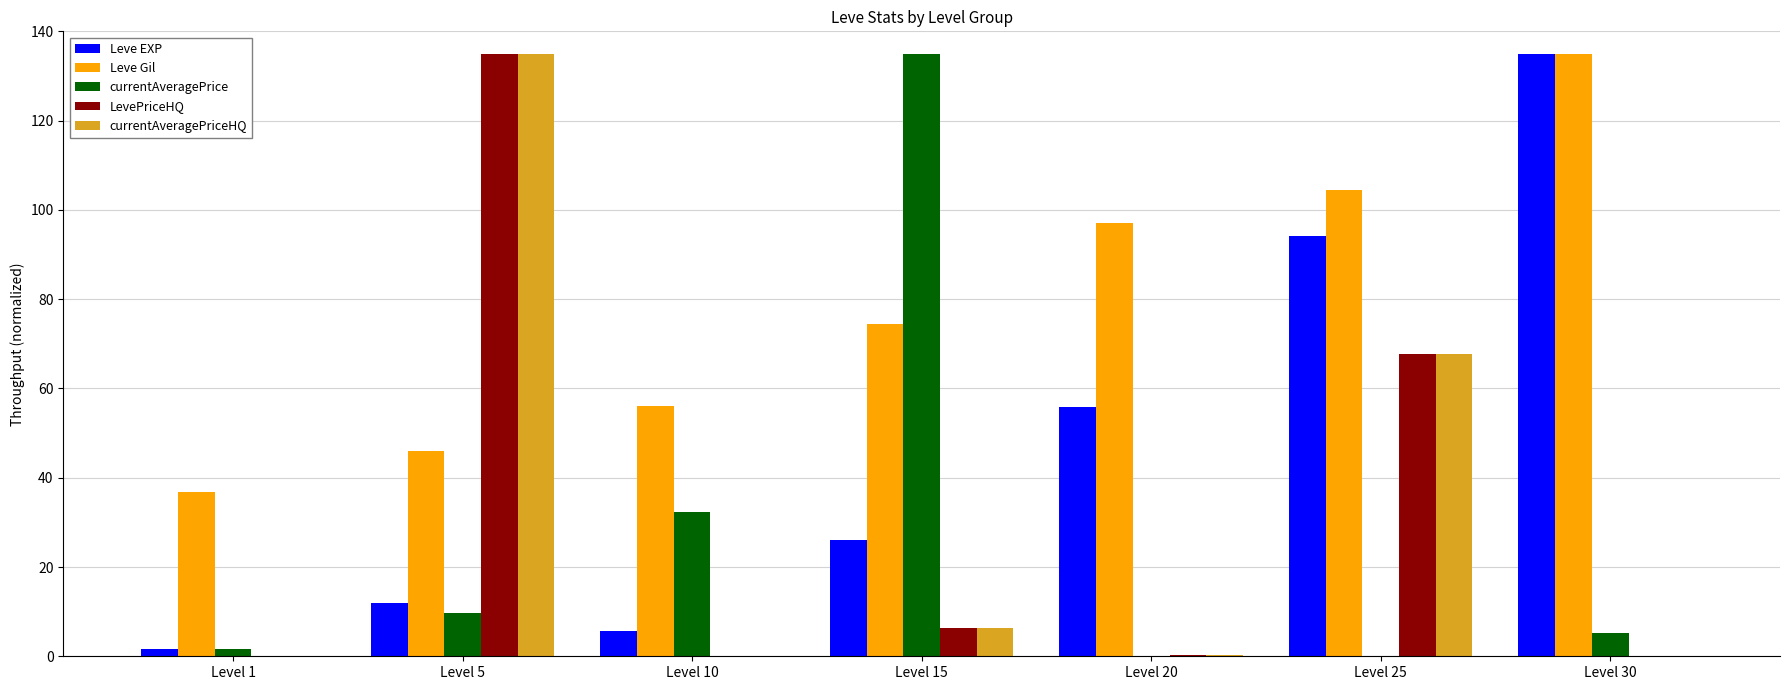

At which label does Leve Gil reach its peak?

Level 30